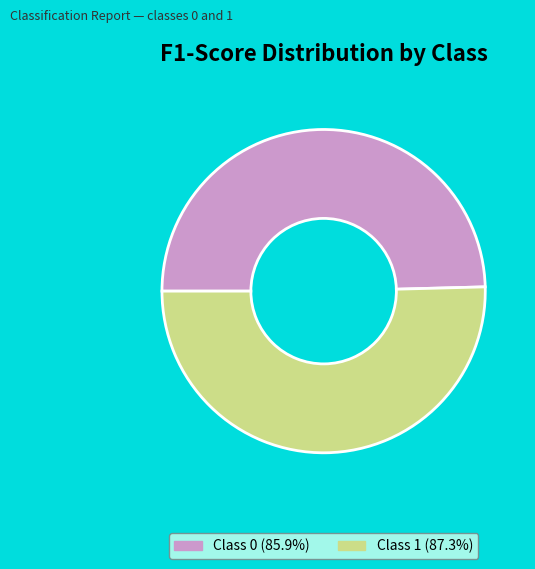

Do Class 1 (87.3%) and Class 0 (85.9%) together represent more than half of the pie?

Yes